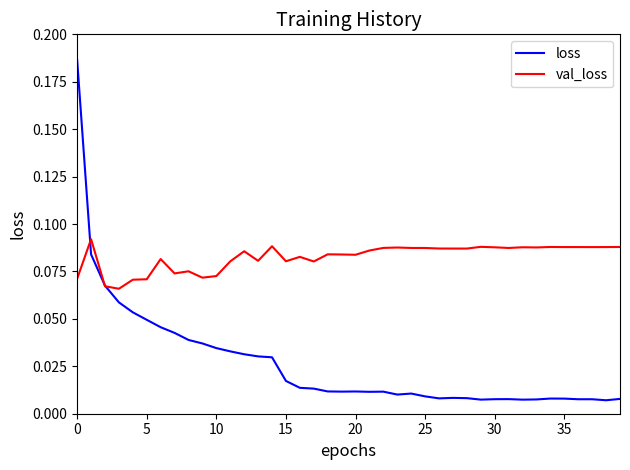

At how many categories does at least one series exceed 0?

40